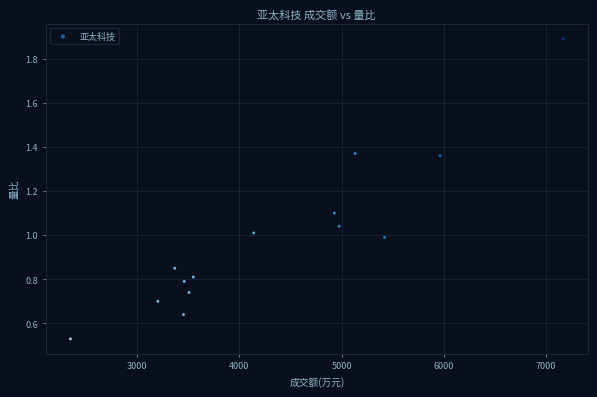

What is the range of X values (max minus min)?

4820.0